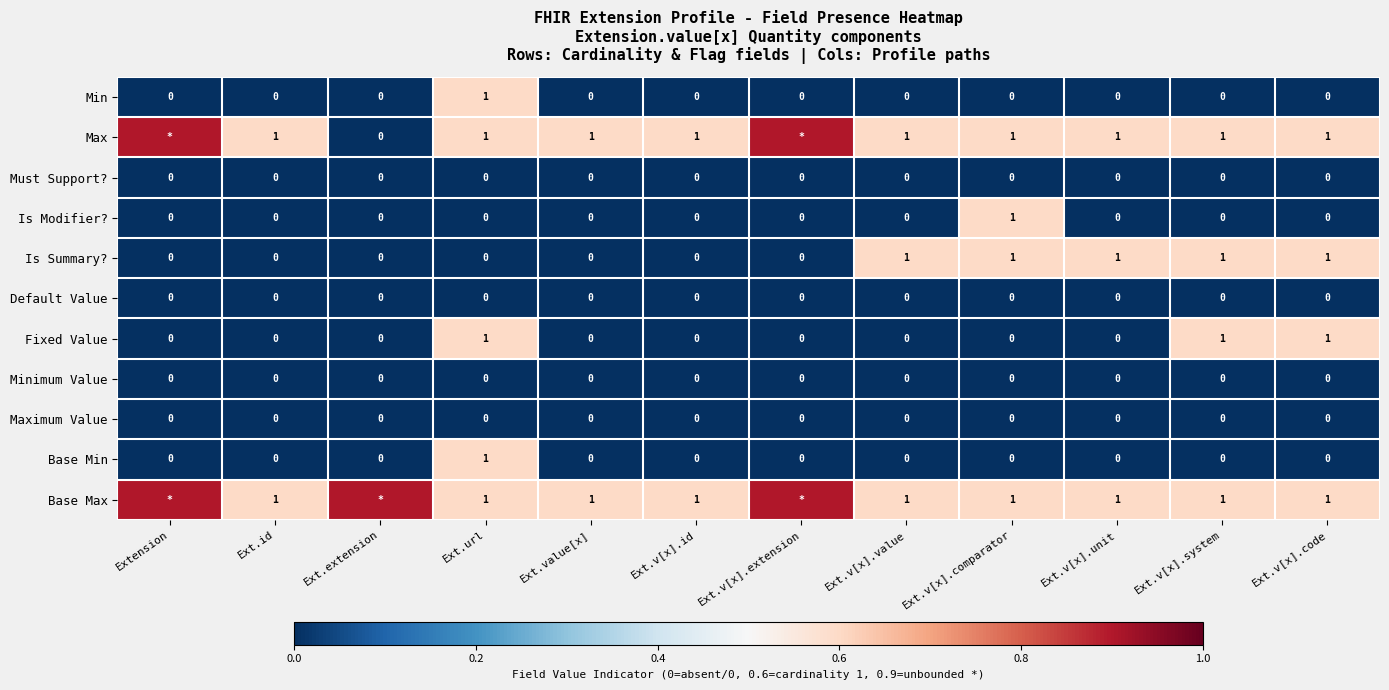

What is the sum of all Is Summary? values?

5.0